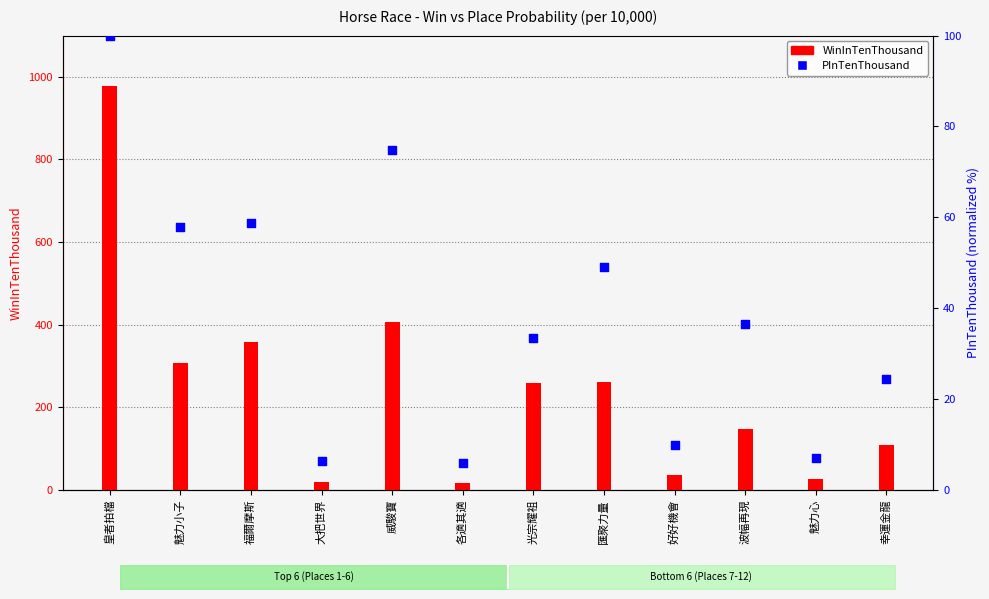

Which series has the largest Y range (max minus min)?

WinInTenThousand